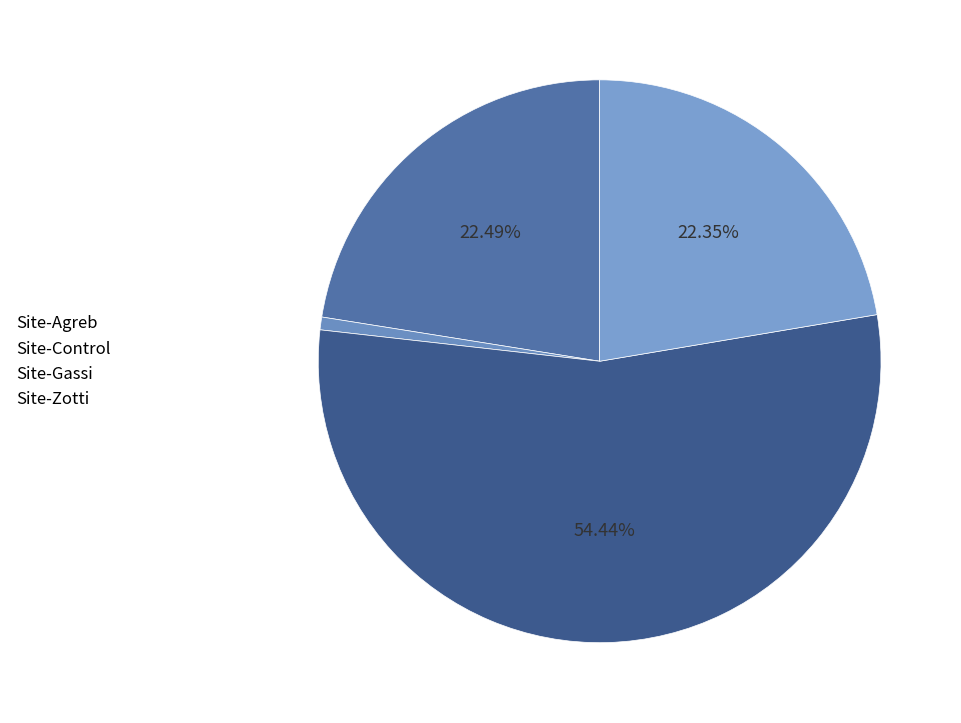

To the nearest percent, what is the combined percentage of Site-Agreb and Site-Control?

23%